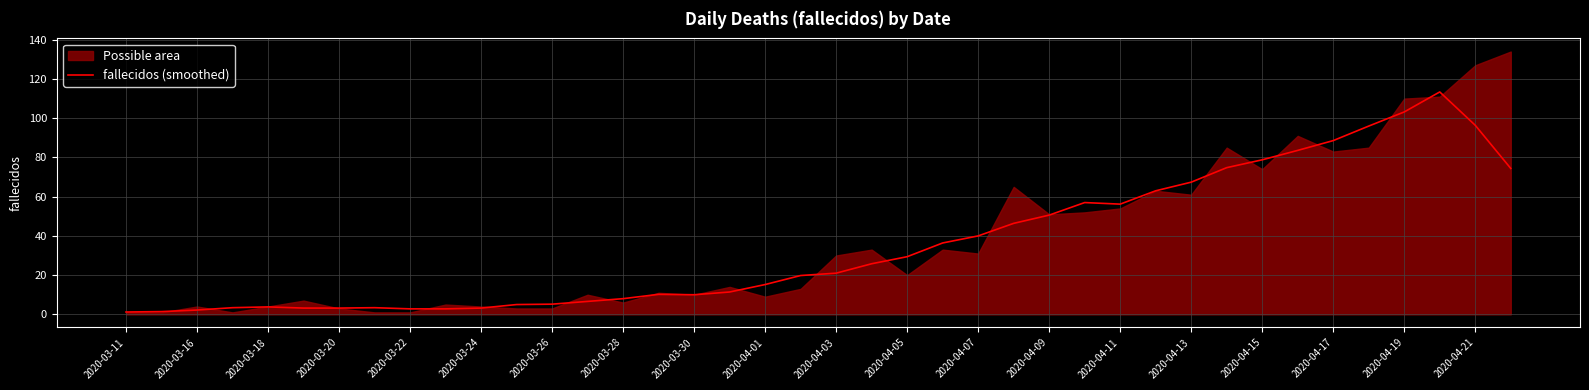

The value of fallecidos (smoothed) at 2020-04-03 is 21.0. True or false?

True